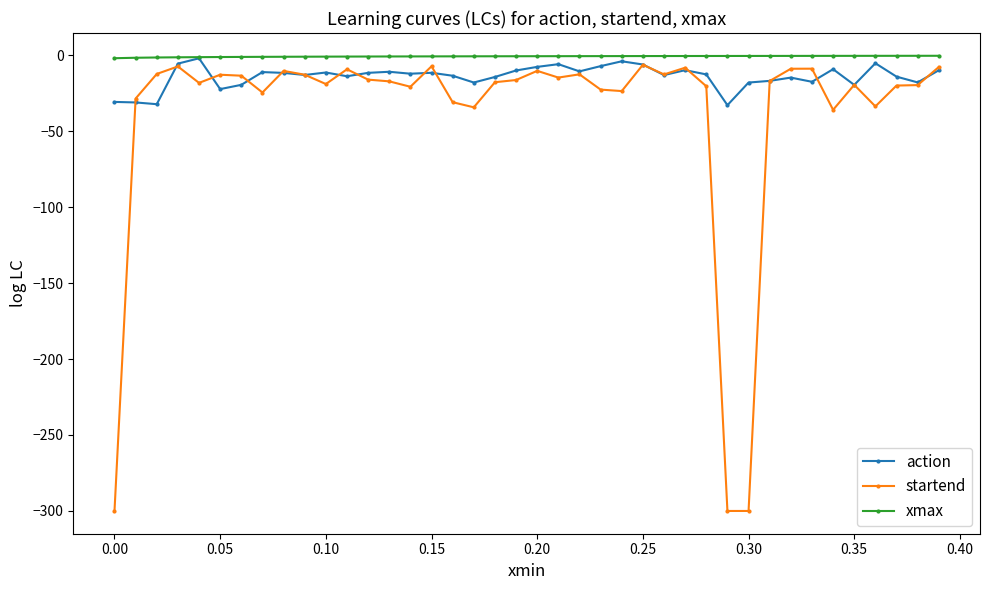

What is the value of the startend point at the 21st from the left?

-10.3